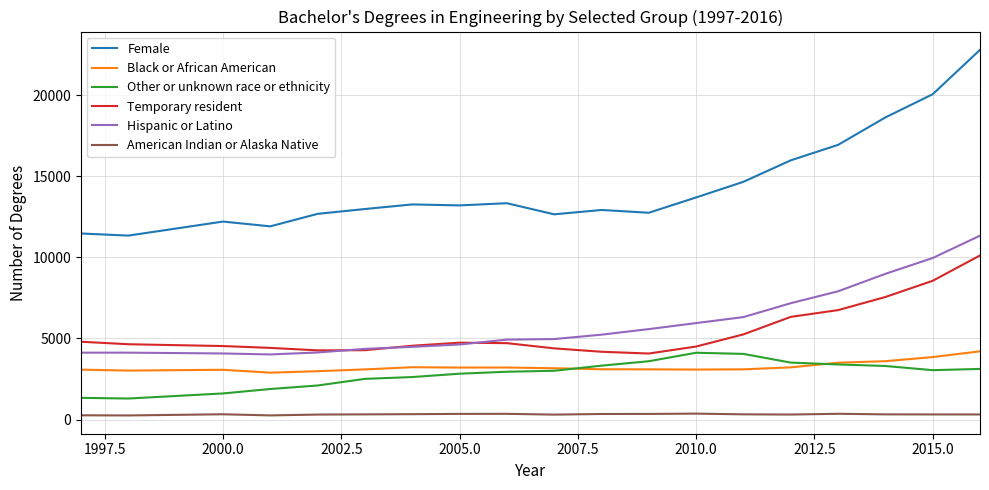

What is the sum of all Hispanic or Latino values?

112272